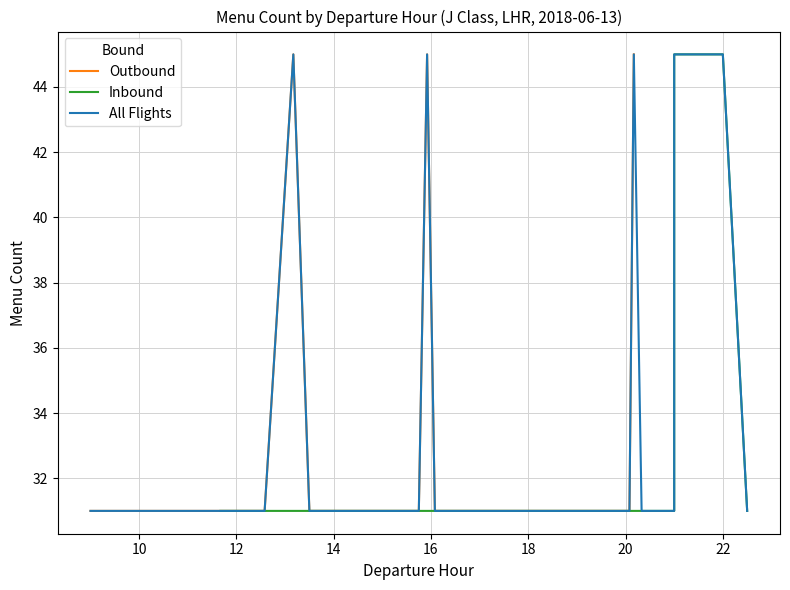

True or false: Outbound and Inbound intersect in this chart.

False